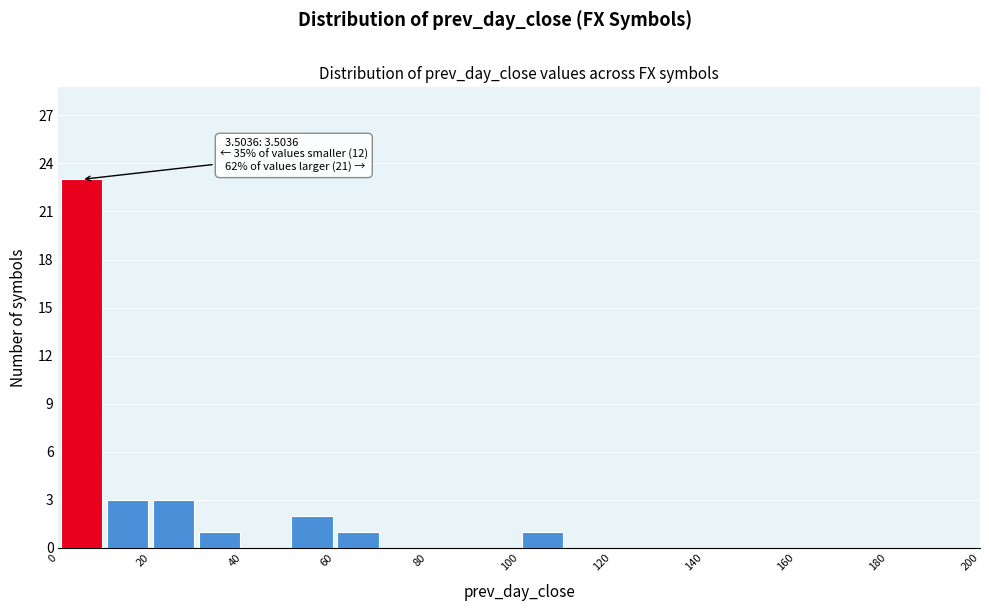

Over which range of the x-axis is the bar tallest?

0 to 10